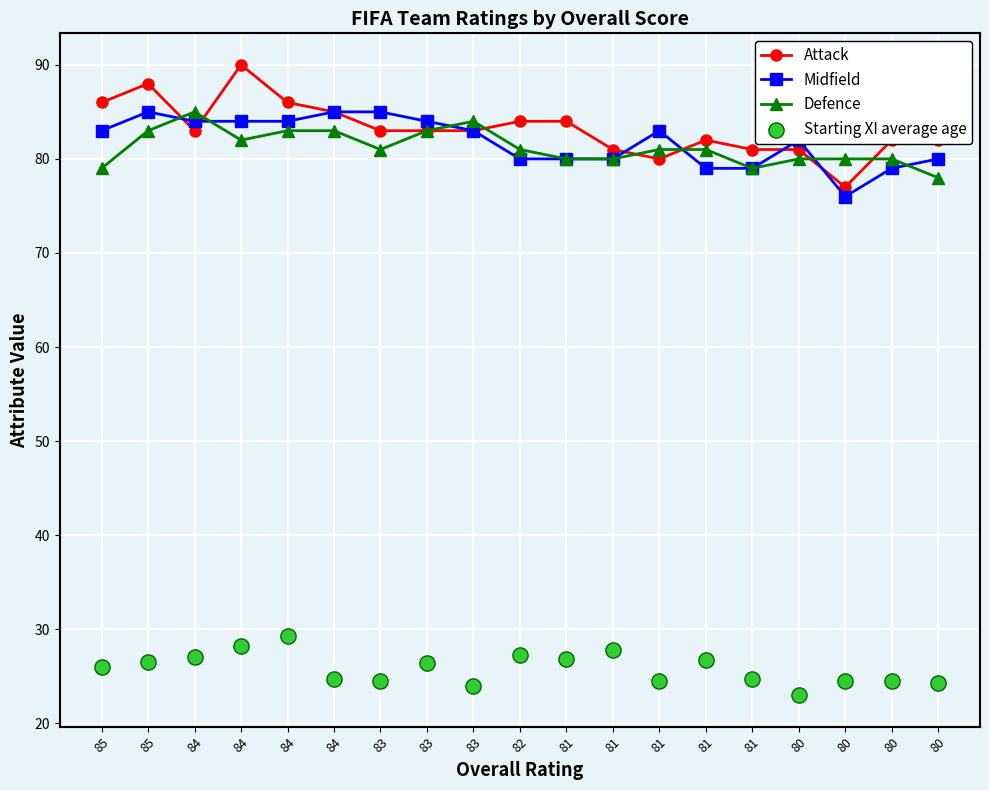

Which series reaches the maximum Y coordinate?

Attack